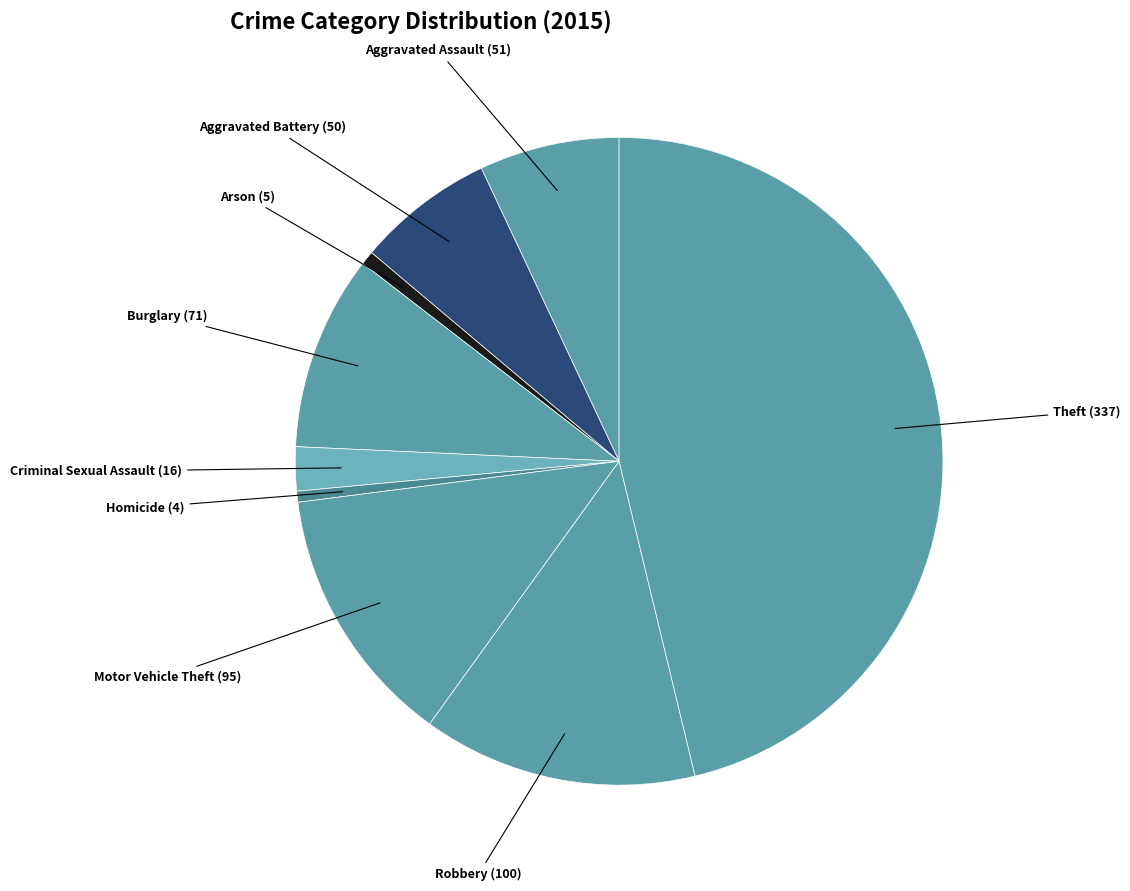

What is the largest slice in the pie chart?

Theft